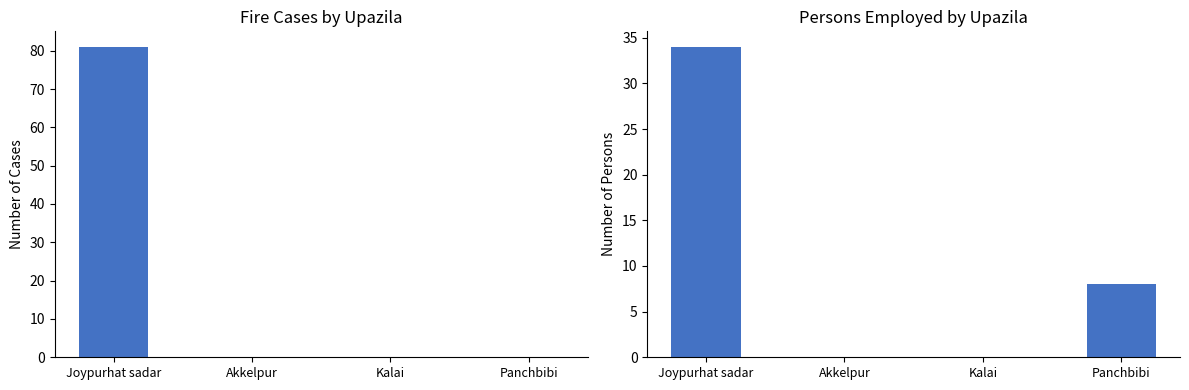

Rank the series at Joypurhat sadar from lowest to highest value.

Person employed, Fire case